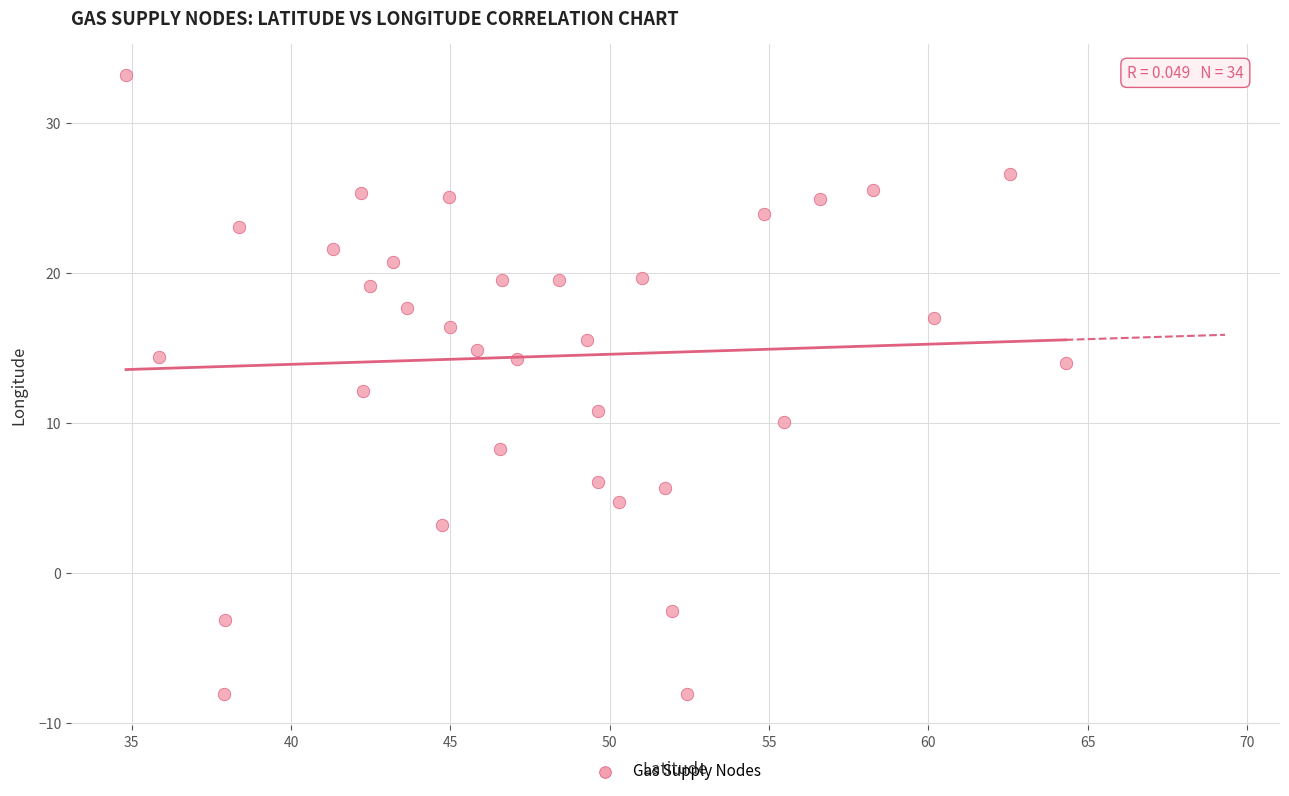

What is the range of Y values (max minus min)?

41.3